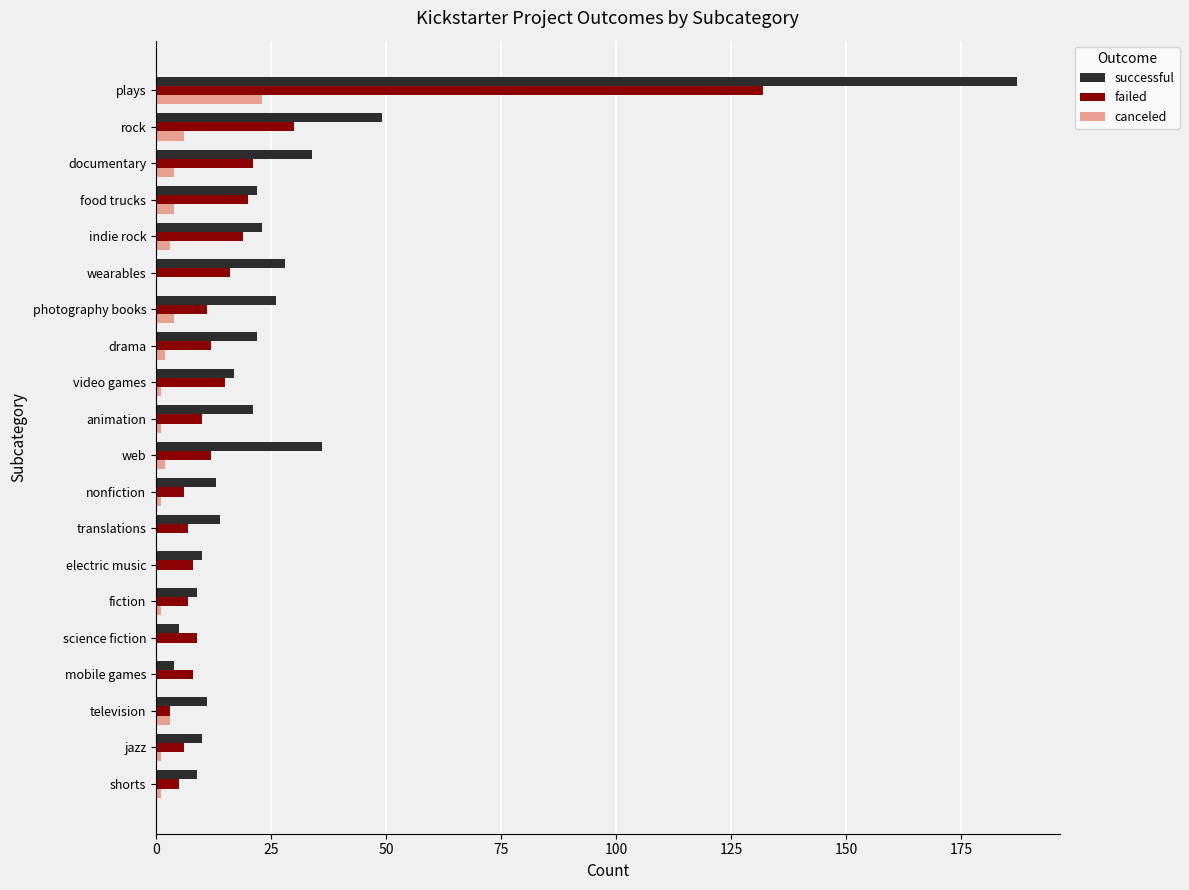

What is the highest value of the successful series?

187